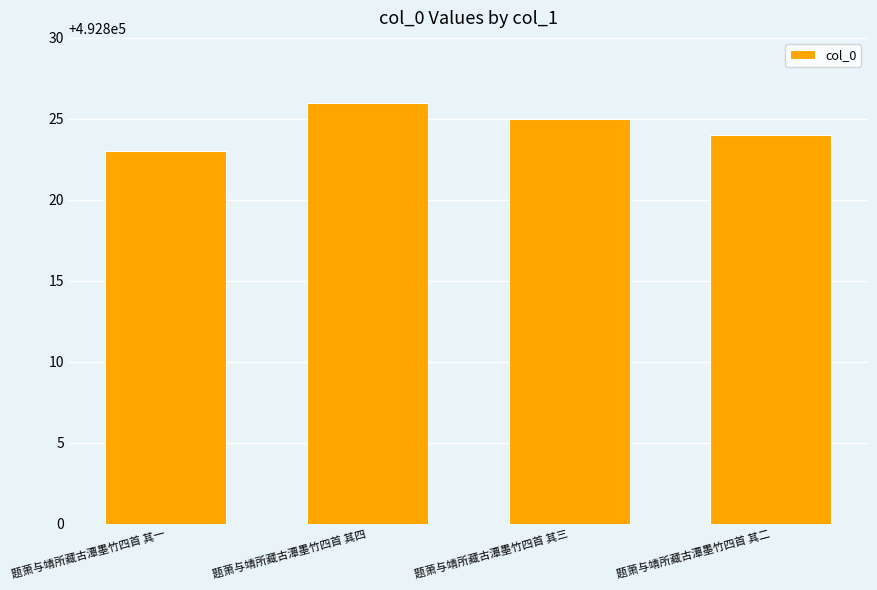

What is the change in value from 题萧与靖所藏古潭墨竹四首 其一 to 题萧与靖所藏古潭墨竹四首 其四?

+3